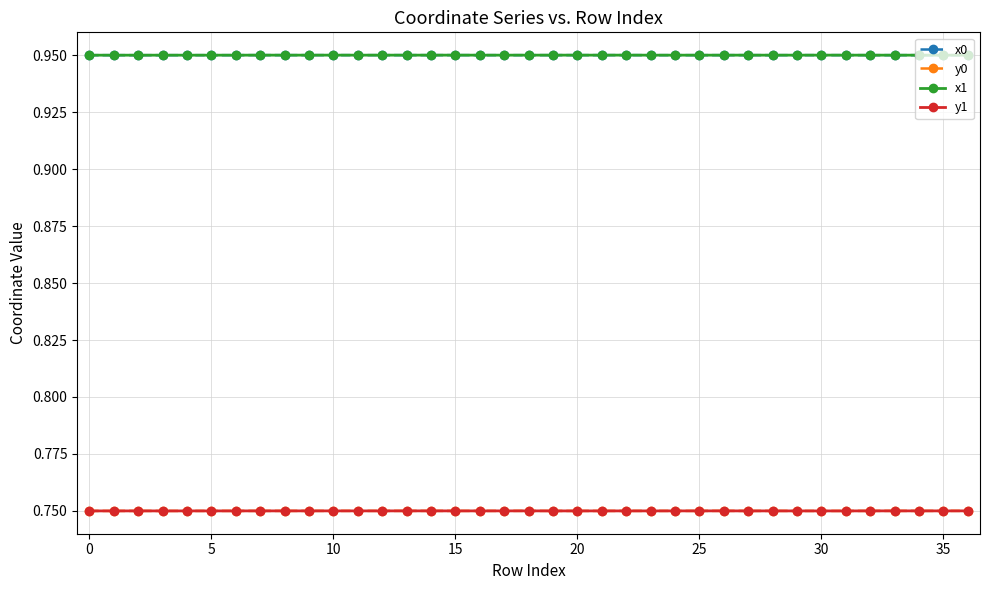

At how many categories does at least one series exceed 0?

37